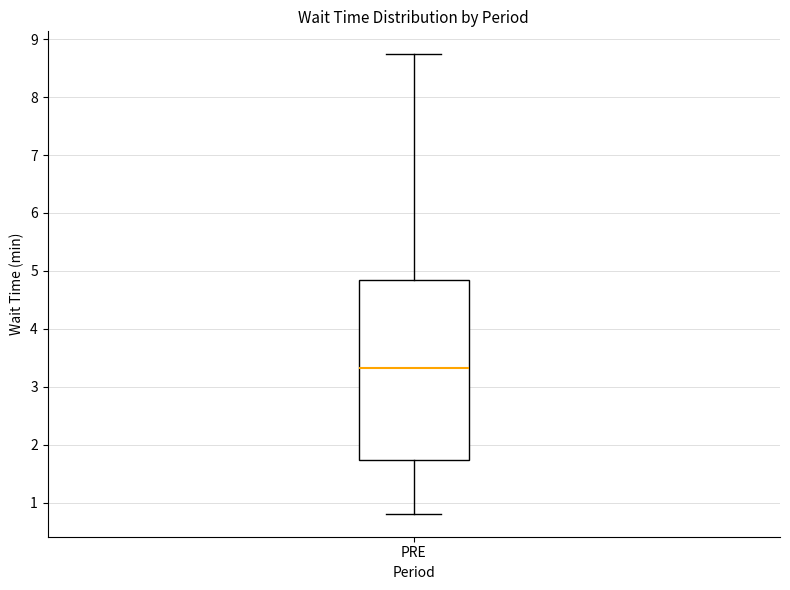

Where does the lower whisker of the box for PRE end on the y-axis? The values are not printed on the chart, so give them approximately, as read against the axis.

0.8